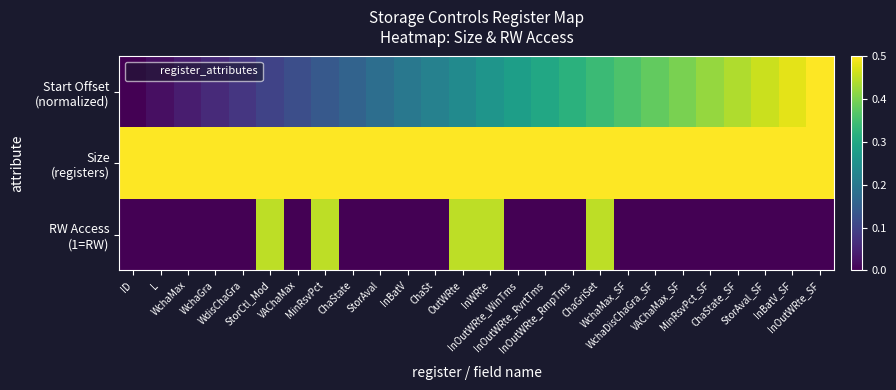

At how many categories does at least one series exceed 0?

26